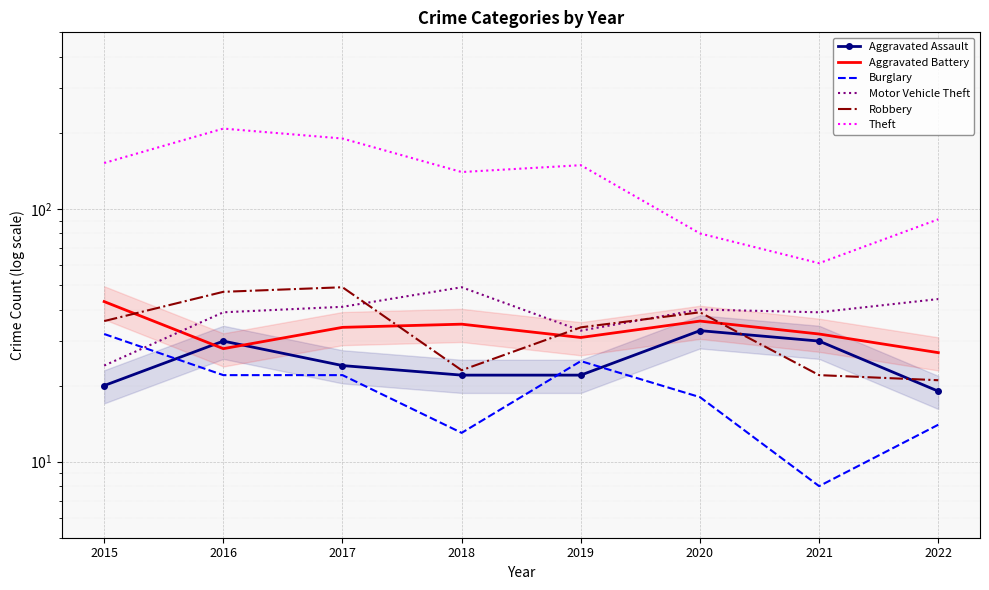

Where is Robbery nearest to the value 35?

2015